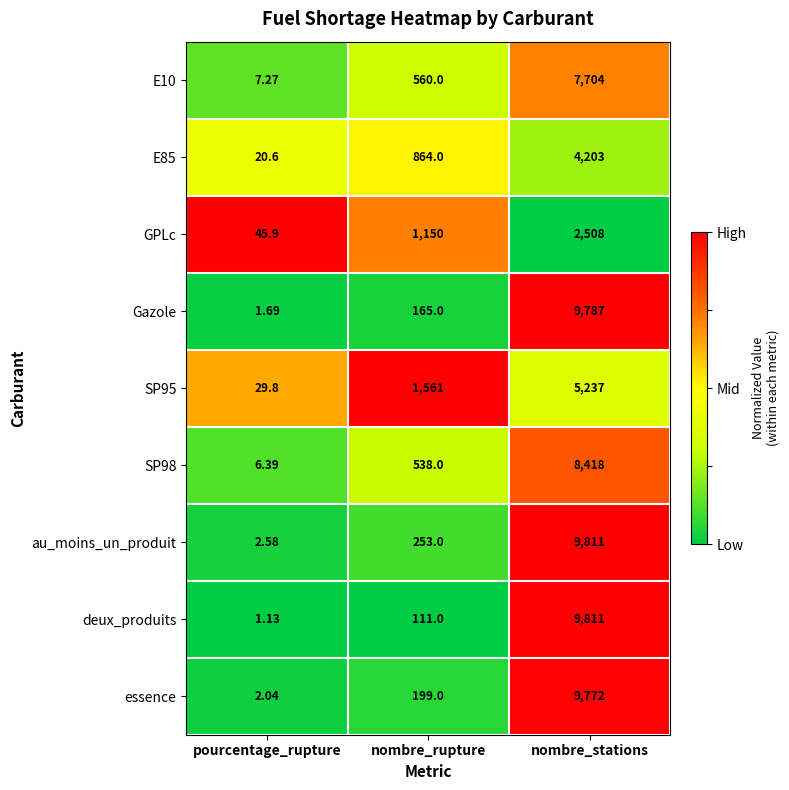

Which series has the widest spread of values?

deux_produits